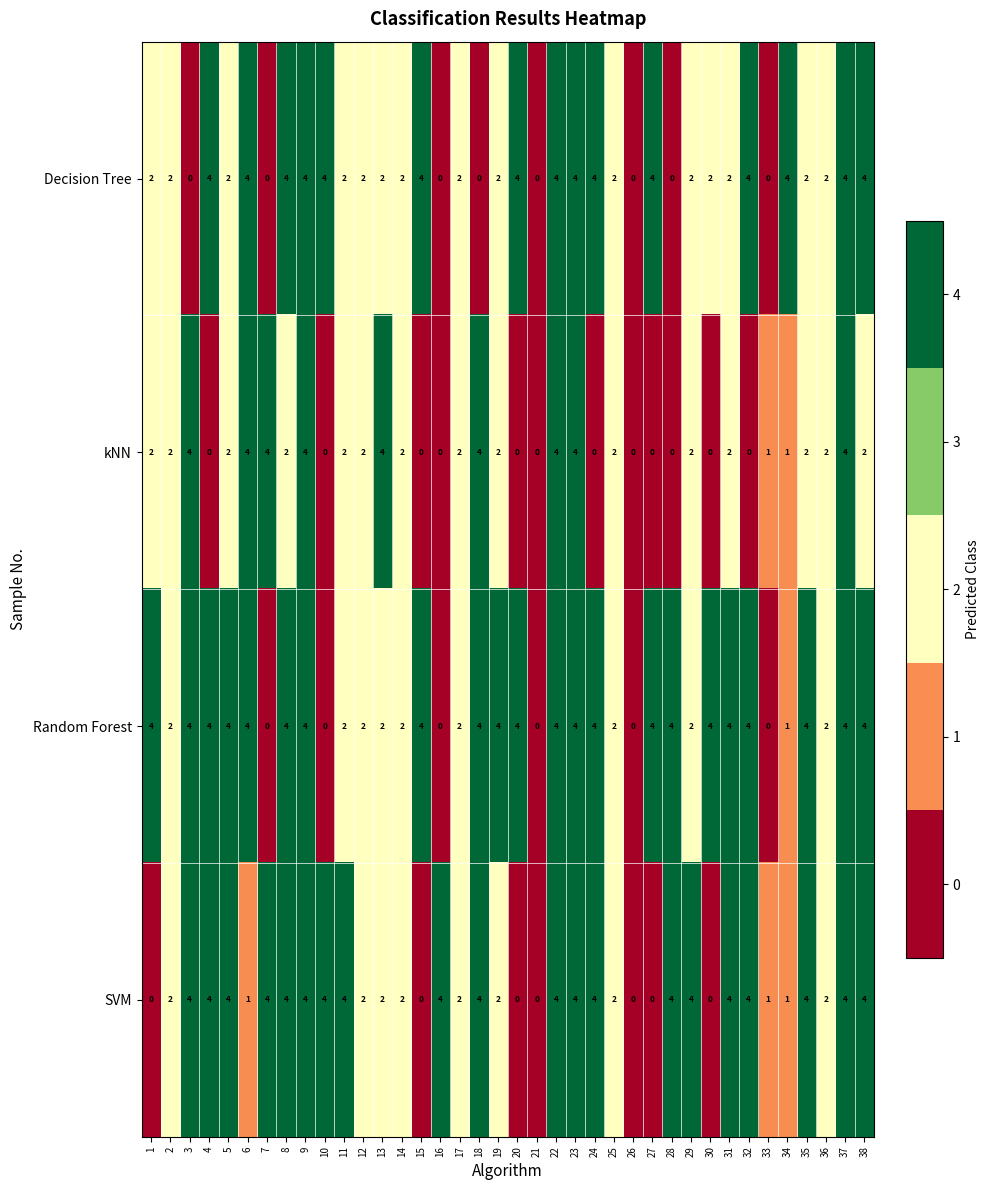

True or false: Decision Tree has a value of 4 at 37.

True